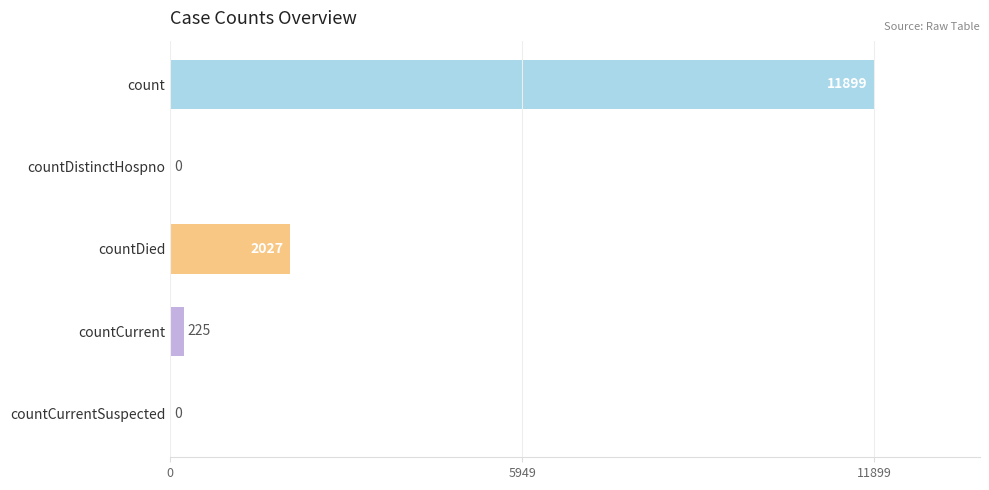

At which label is the value closest to 5949?

countDied